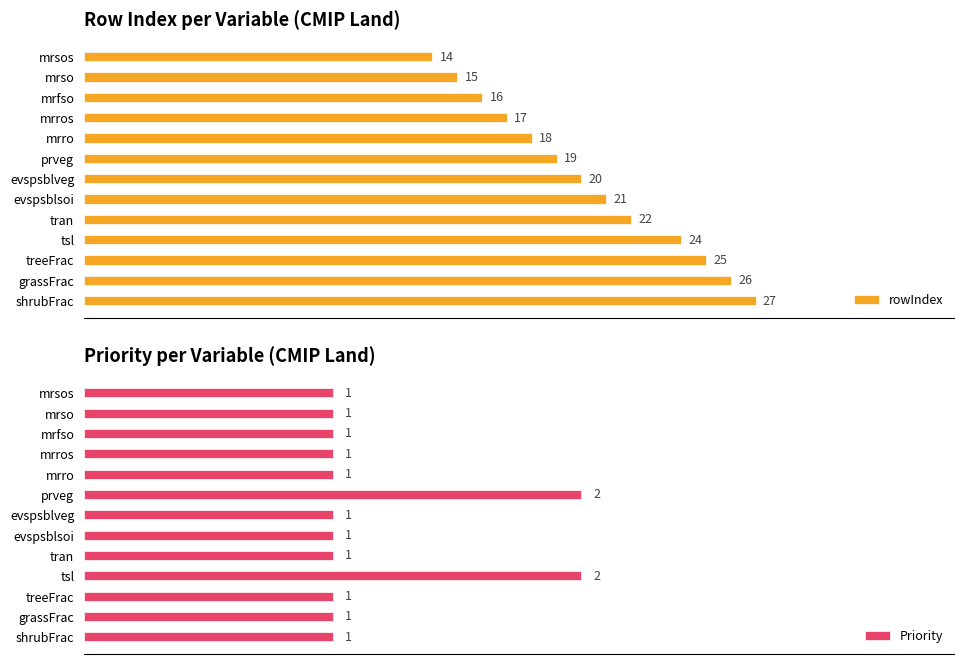

Where is rowIndex nearest to the value 20?

evspsblveg